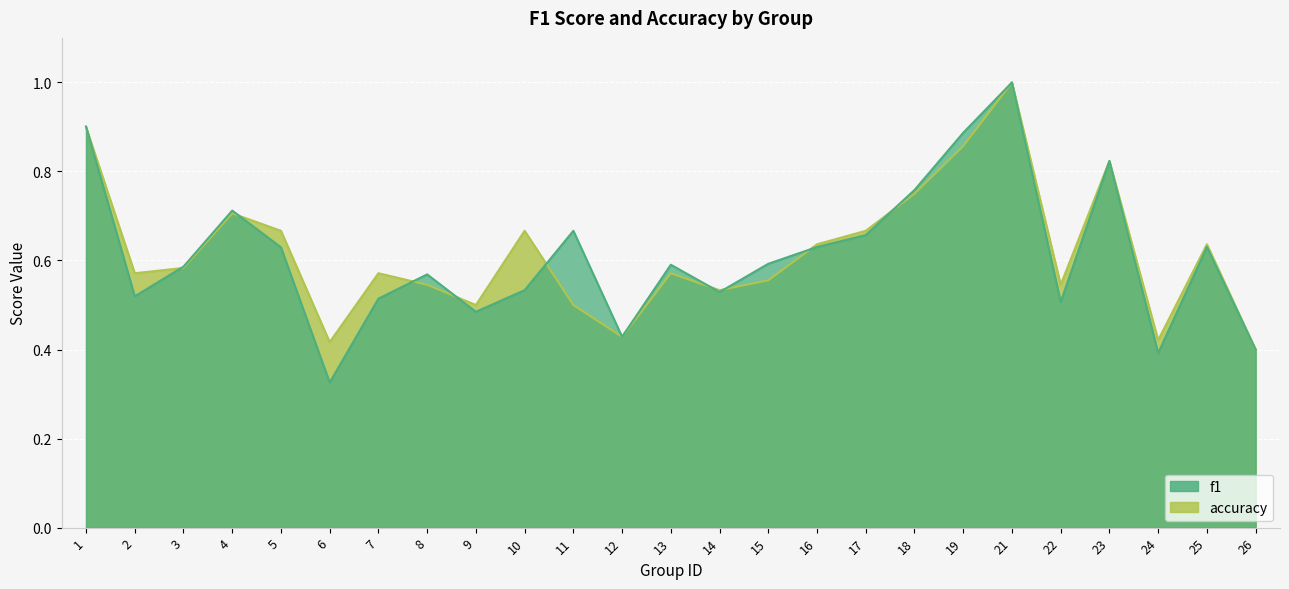

Reading left to right, what are all the values shown in this chart?

f1: 0.9	0.5	0.6	0.7	0.6	0.3	0.5	0.6	0.5	0.5	0.7	0.4	0.6	0.5	0.6	0.6	0.7	0.8	0.9	1.0	0.5	0.8	0.4	0.6	0.4
accuracy: 0.9	0.6	0.6	0.7	0.7	0.4	0.6	0.5	0.5	0.7	0.5	0.4	0.6	0.5	0.6	0.6	0.7	0.8	0.9	1.0	0.5	0.8	0.4	0.6	0.4